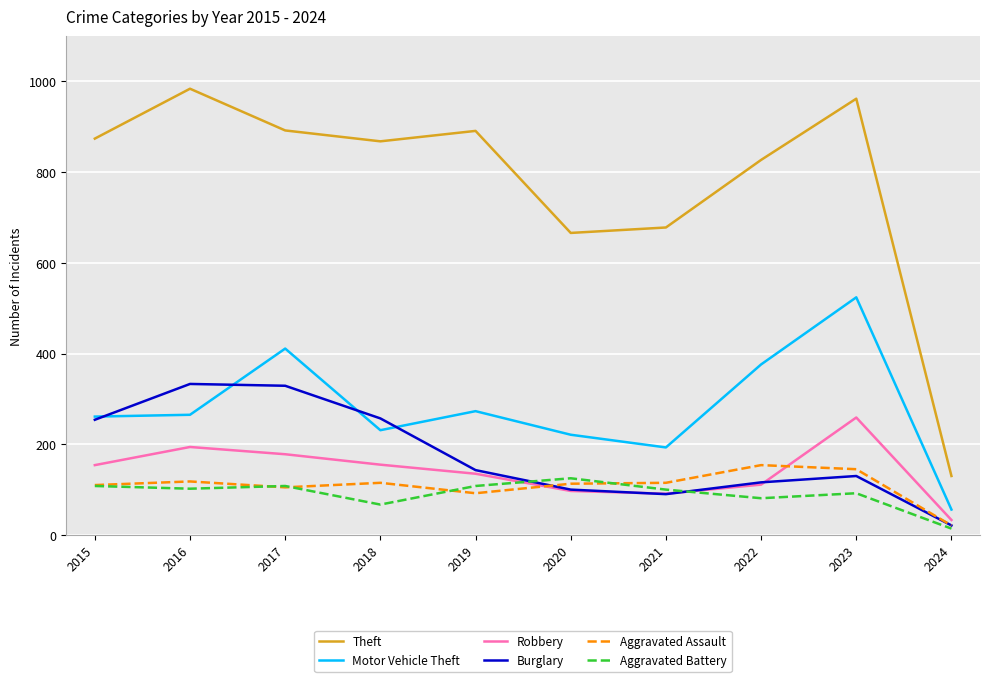

Which category has the lowest value in the Robbery series?

2024